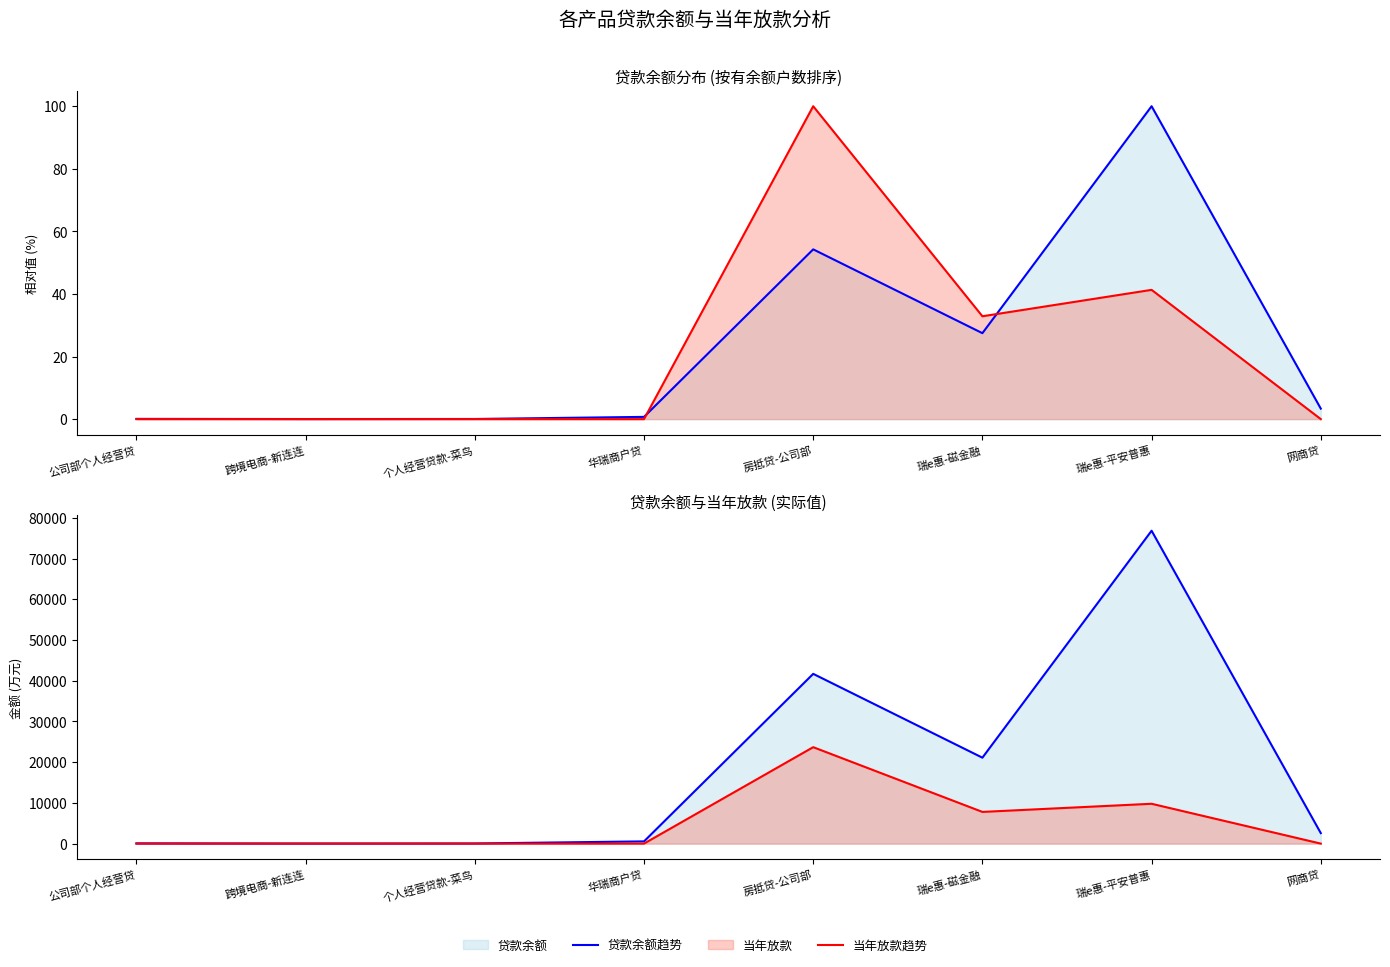

At which category is the sum across all series the highest?

瑞e惠-平安普惠